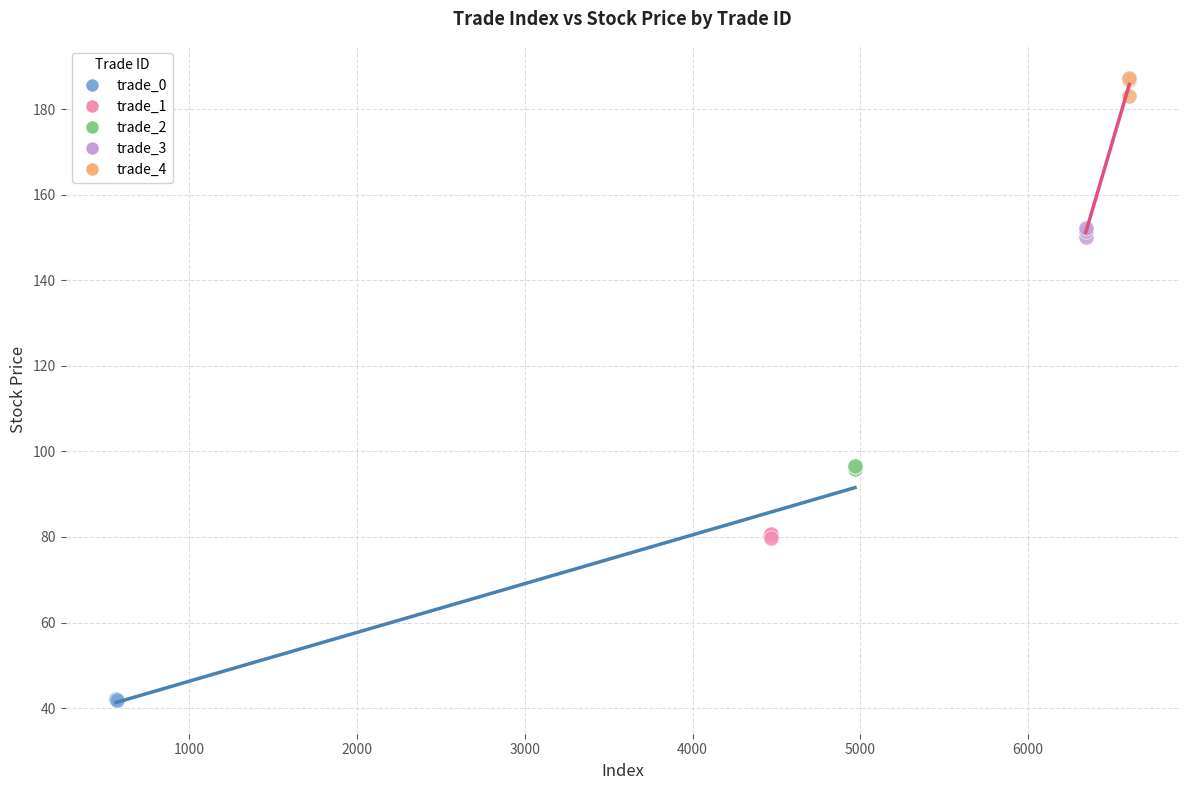

What are all the series names shown in the legend?

trade_0, trade_1, trade_2, trade_3, trade_4